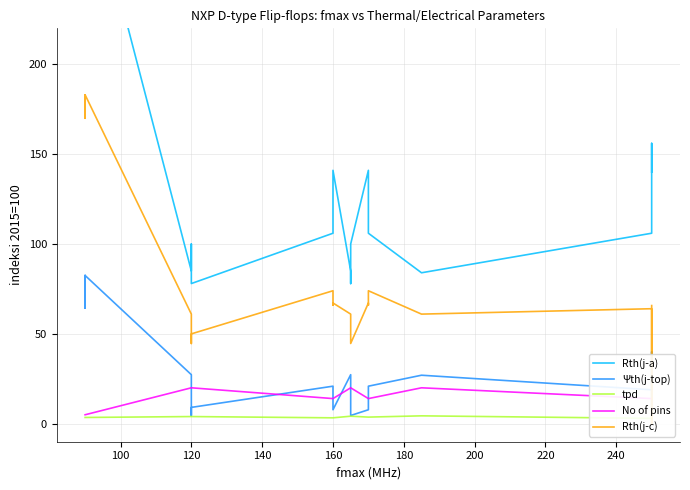

True or false: tpd and Ψth(j-top) cross at least once.

False